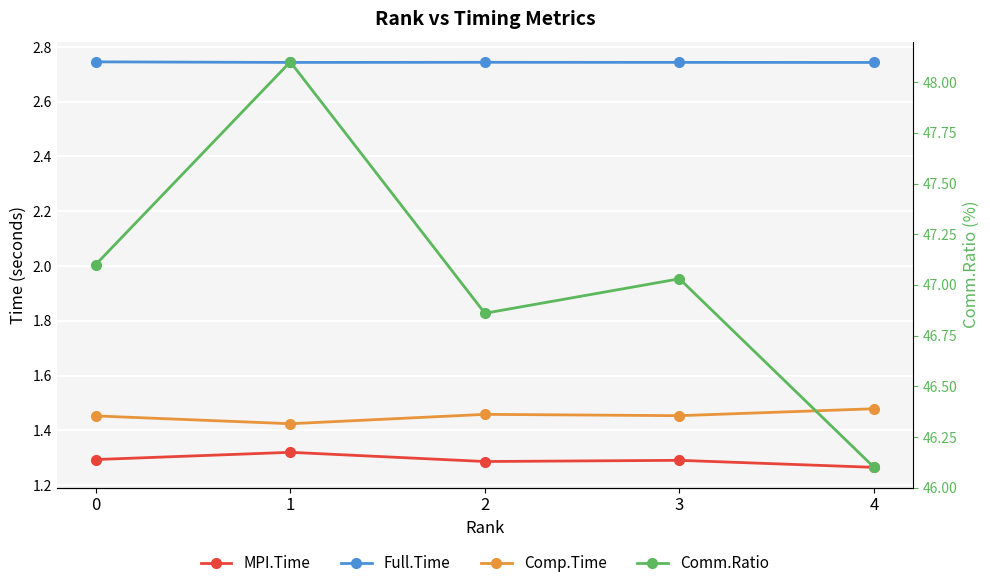

Which has a higher value, 1 or 2?

1